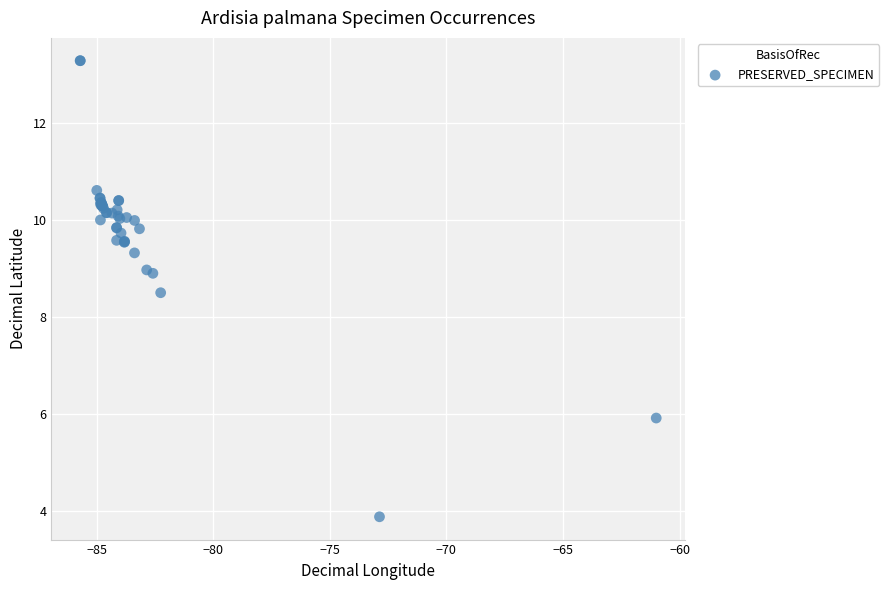

What Y value in the scatter plot is closest to 8?

8.5